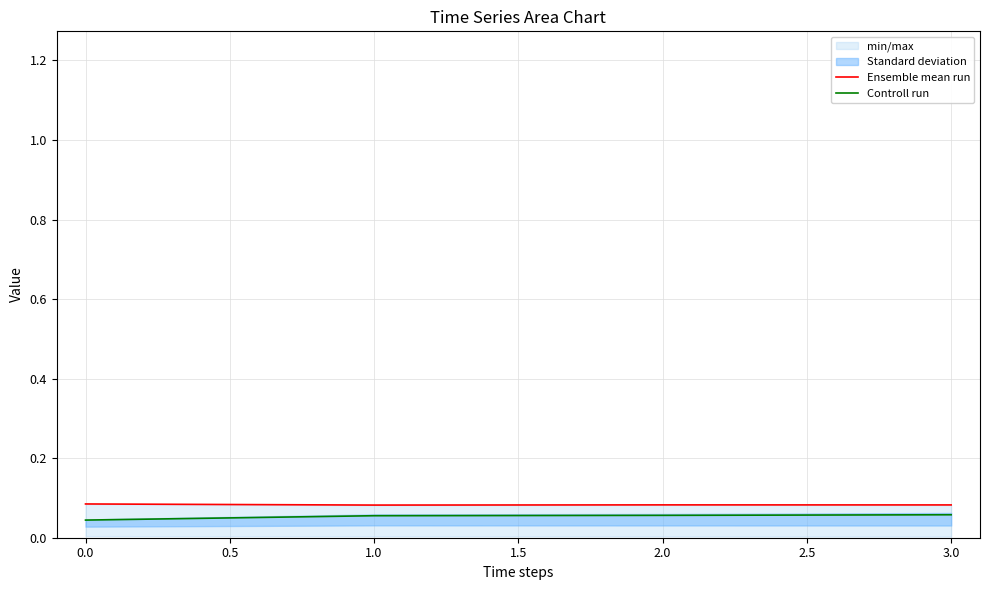

The value of Controll run at 0.0 is 0.1. True or false?

False